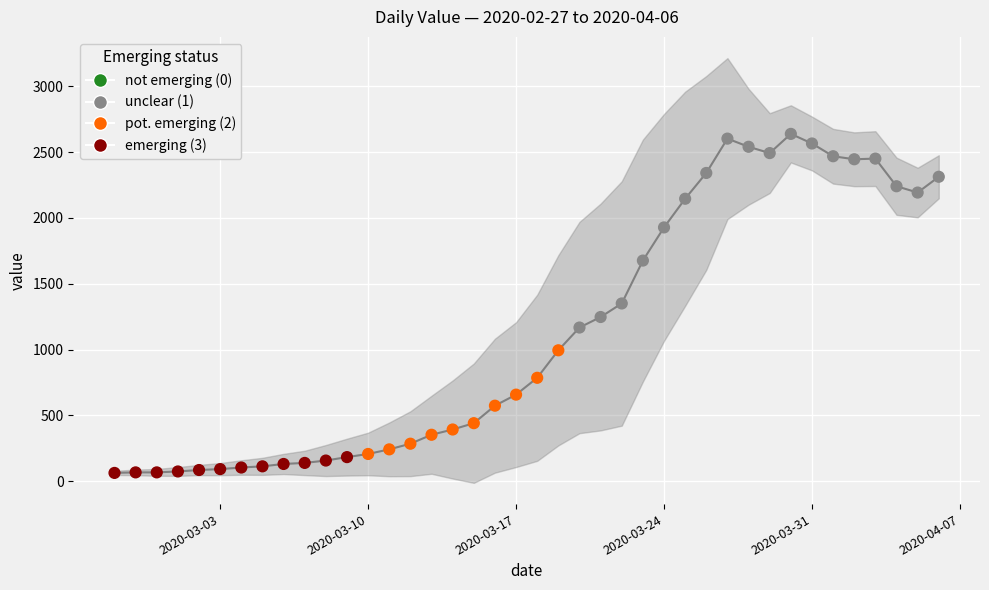

Between 2020-03-14 and 2020-03-29, which is larger?

2020-03-29